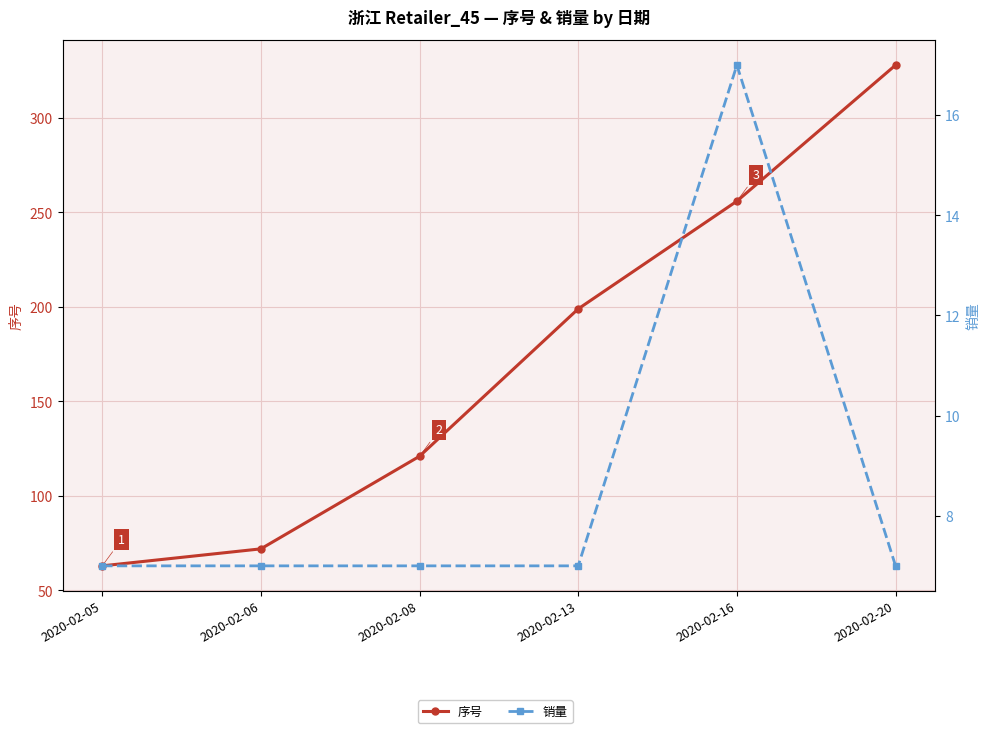

The value of 序号 at 2020-02-06 is 72. True or false?

True